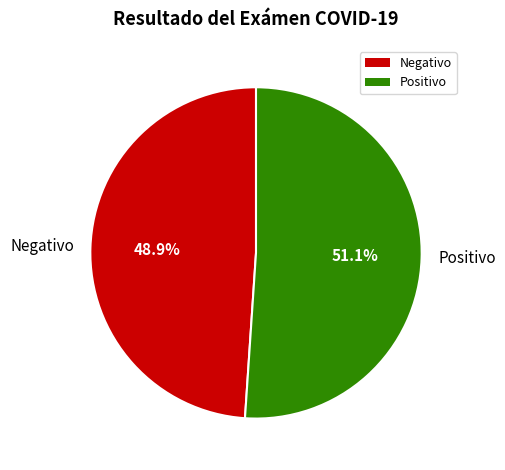

Is it true that Negativo is 63% of the pie?

False